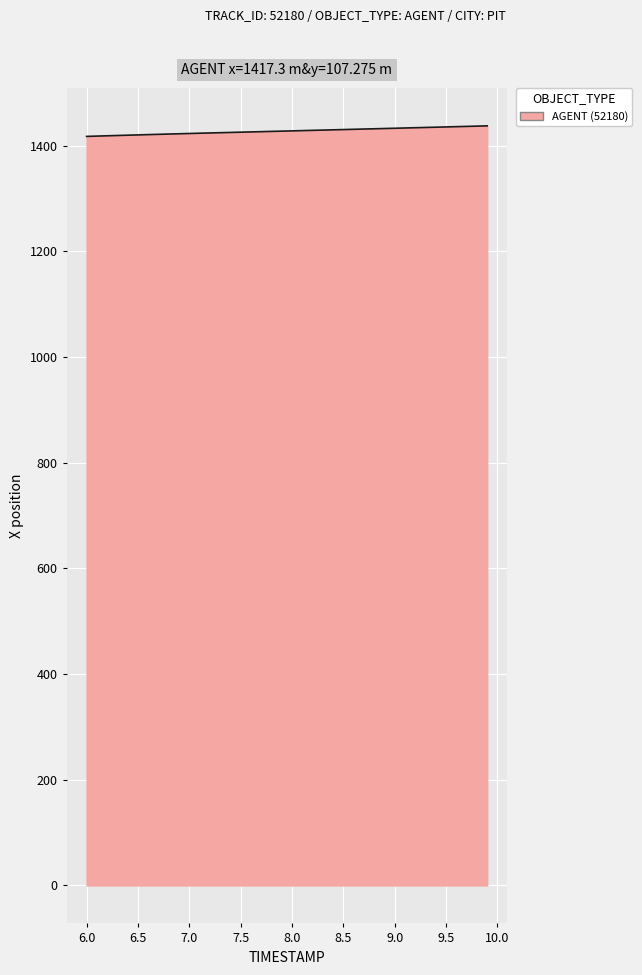

Is this an area chart (filled region under the line)?

Yes